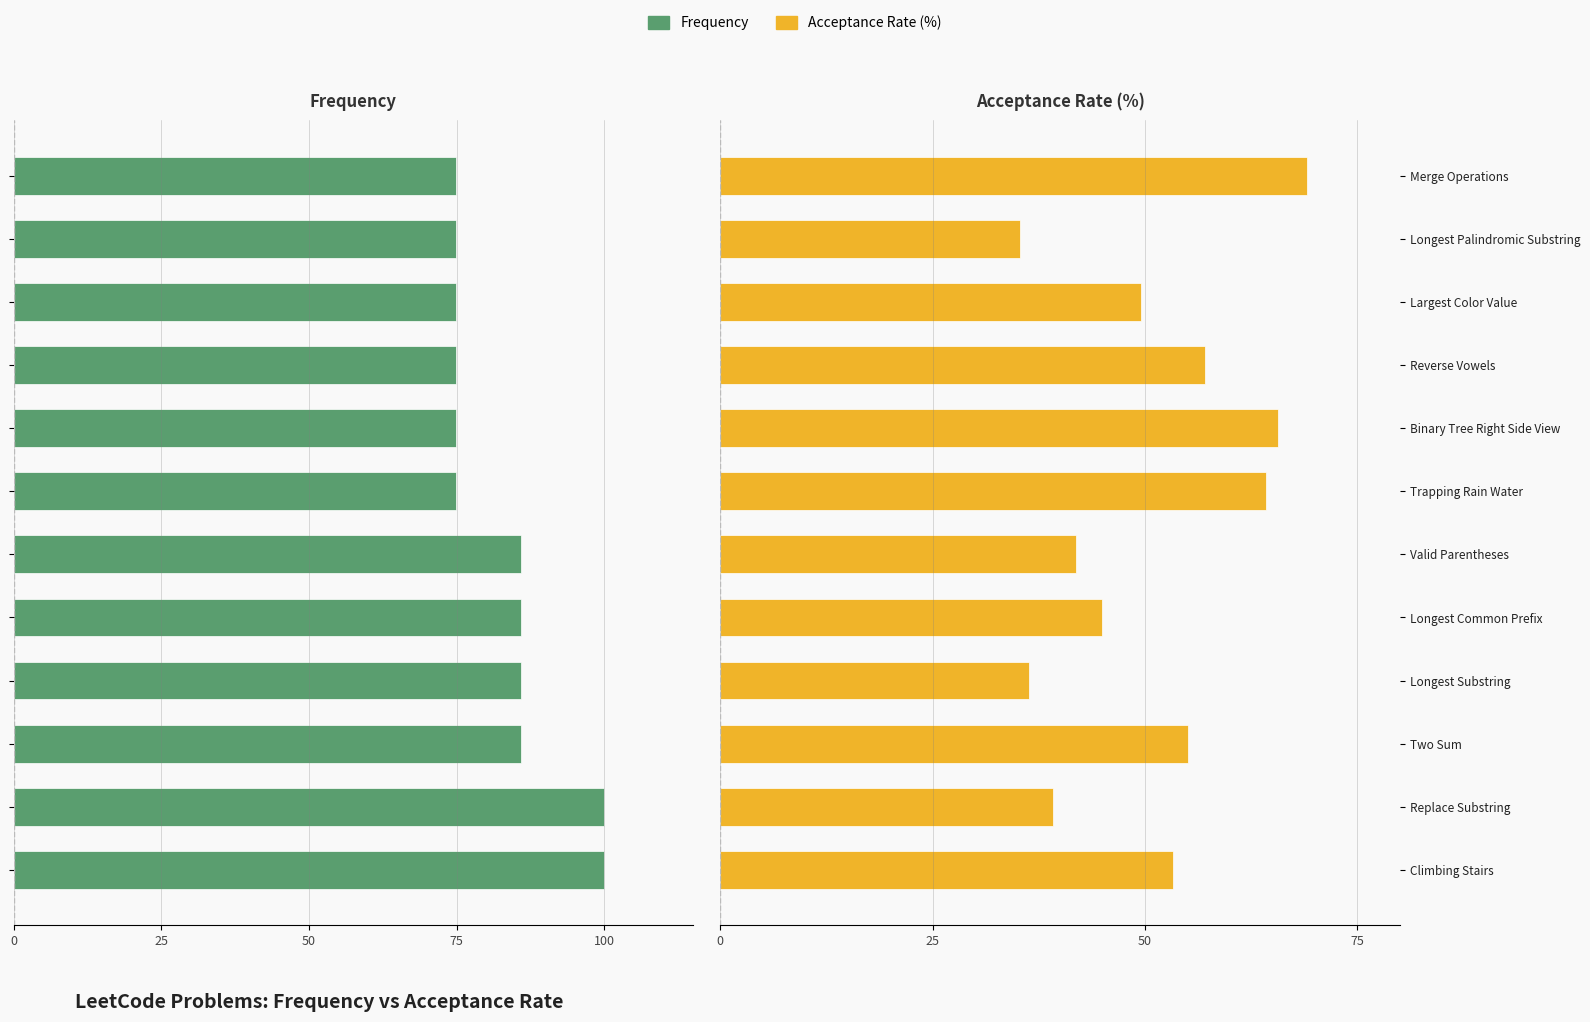

What are all the series names shown in the legend?

Frequency, Acceptance Rate (%)